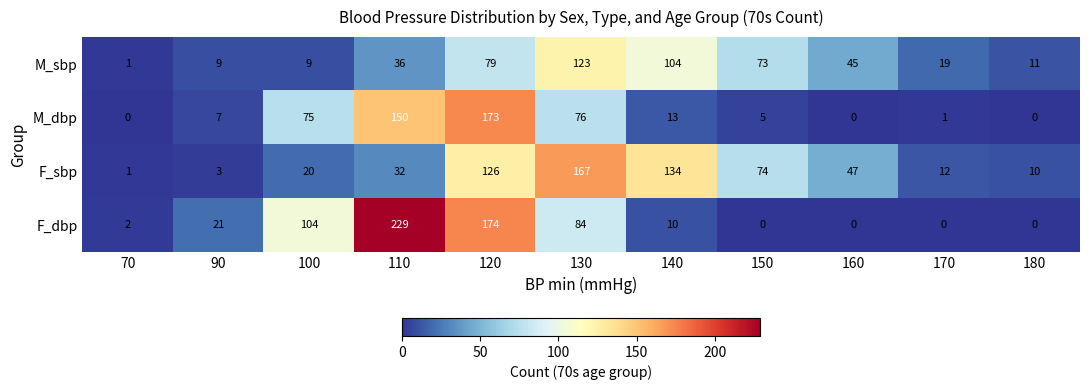

List the series in order of their peak value, highest first.

F_dbp, M_dbp, F_sbp, M_sbp